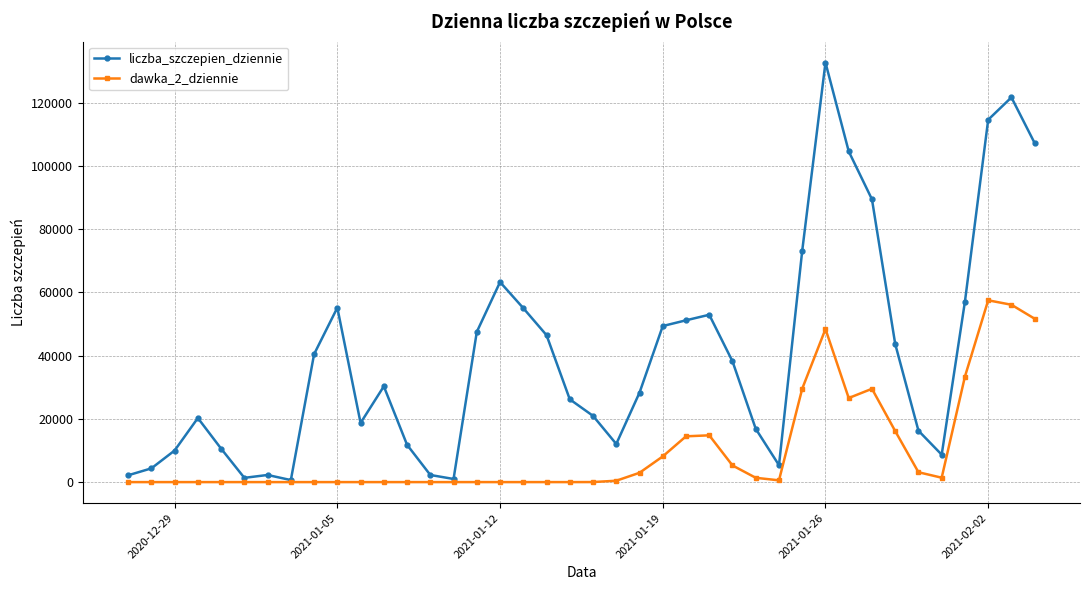

List the series in order of their peak value, highest first.

liczba_szczepien_dziennie, dawka_2_dziennie